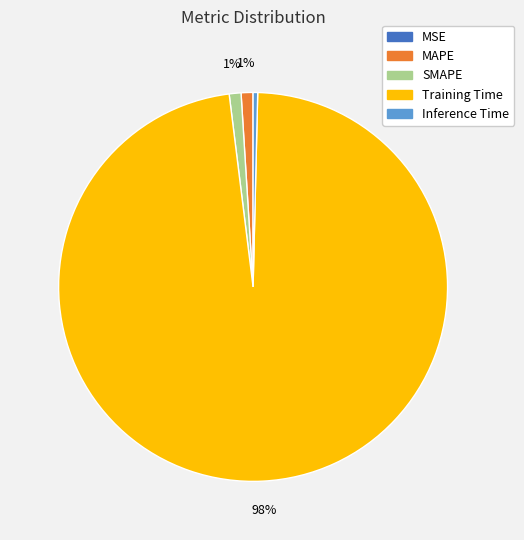

To the nearest percent, what is the difference between the largest and smallest slice percentages?

98%